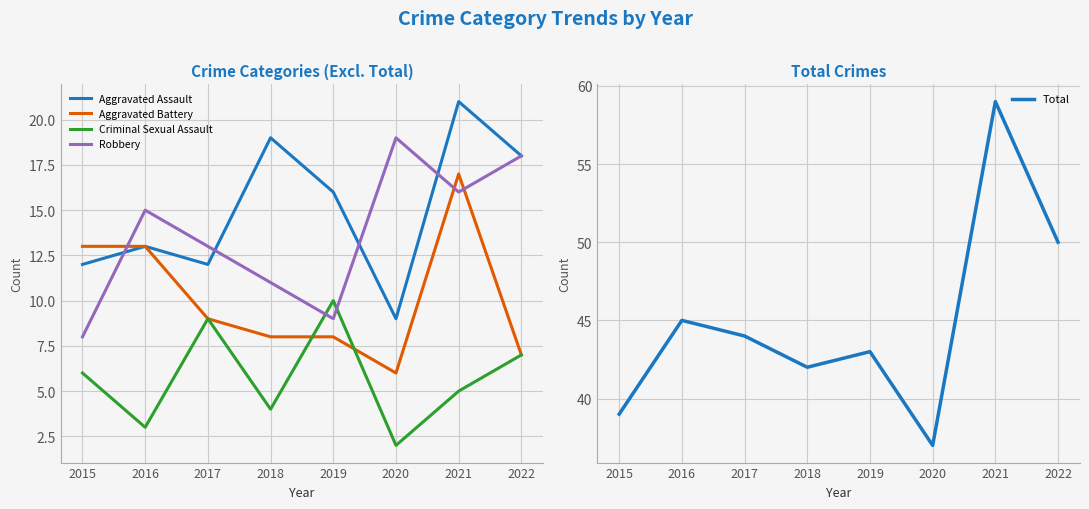

Reading right to left, extract all data points from this chart.

Aggravated Assault: 18	21	9	16	19	12	13	12
Aggravated Battery: 7	17	6	8	8	9	13	13
Criminal Sexual Assault: 7	5	2	10	4	9	3	6
Robbery: 18	16	19	9	11	13	15	8
Total: 50	59	37	43	42	44	45	39